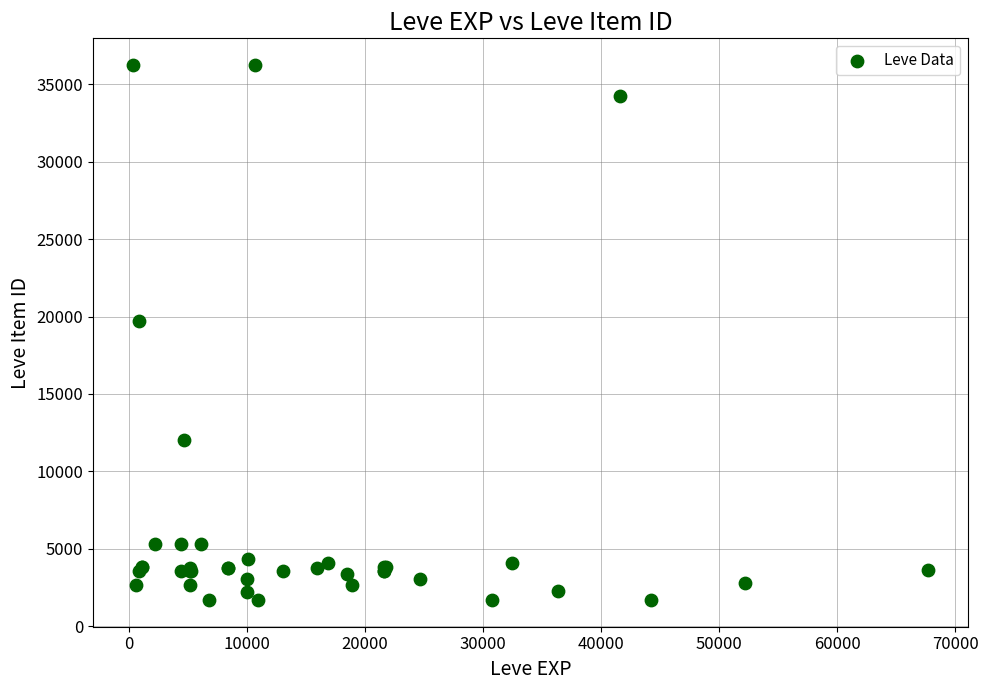

What Y value in the scatter plot is closest to 18967?

19744